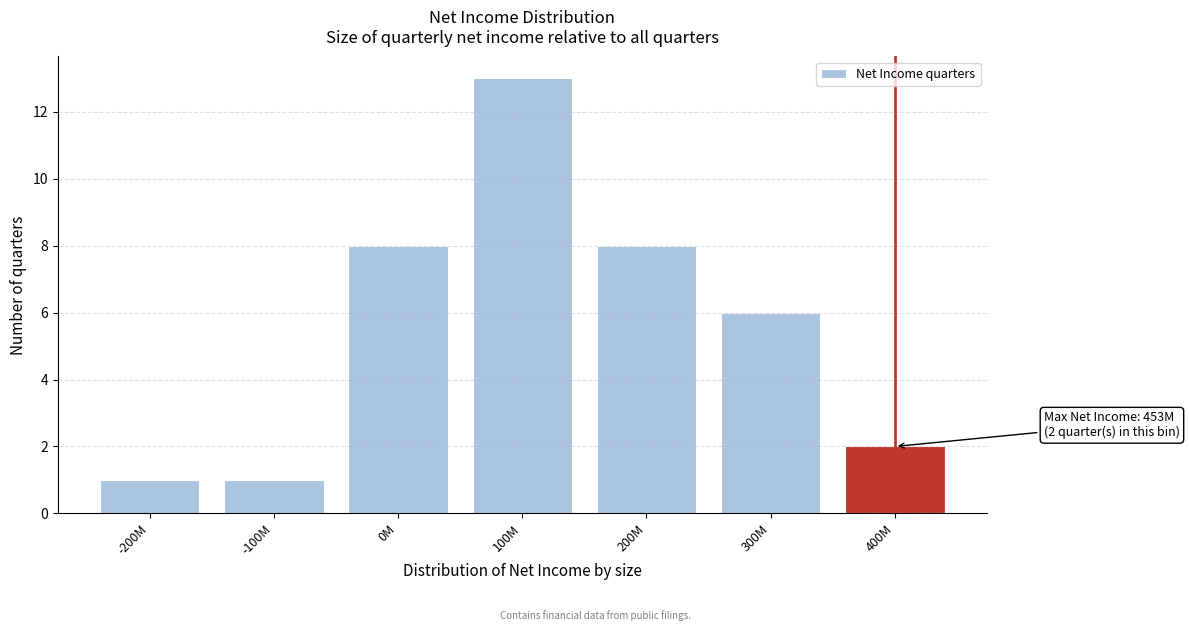

Reading left to right, extract all data points from this chart.

1	1	8	13	8	6	2